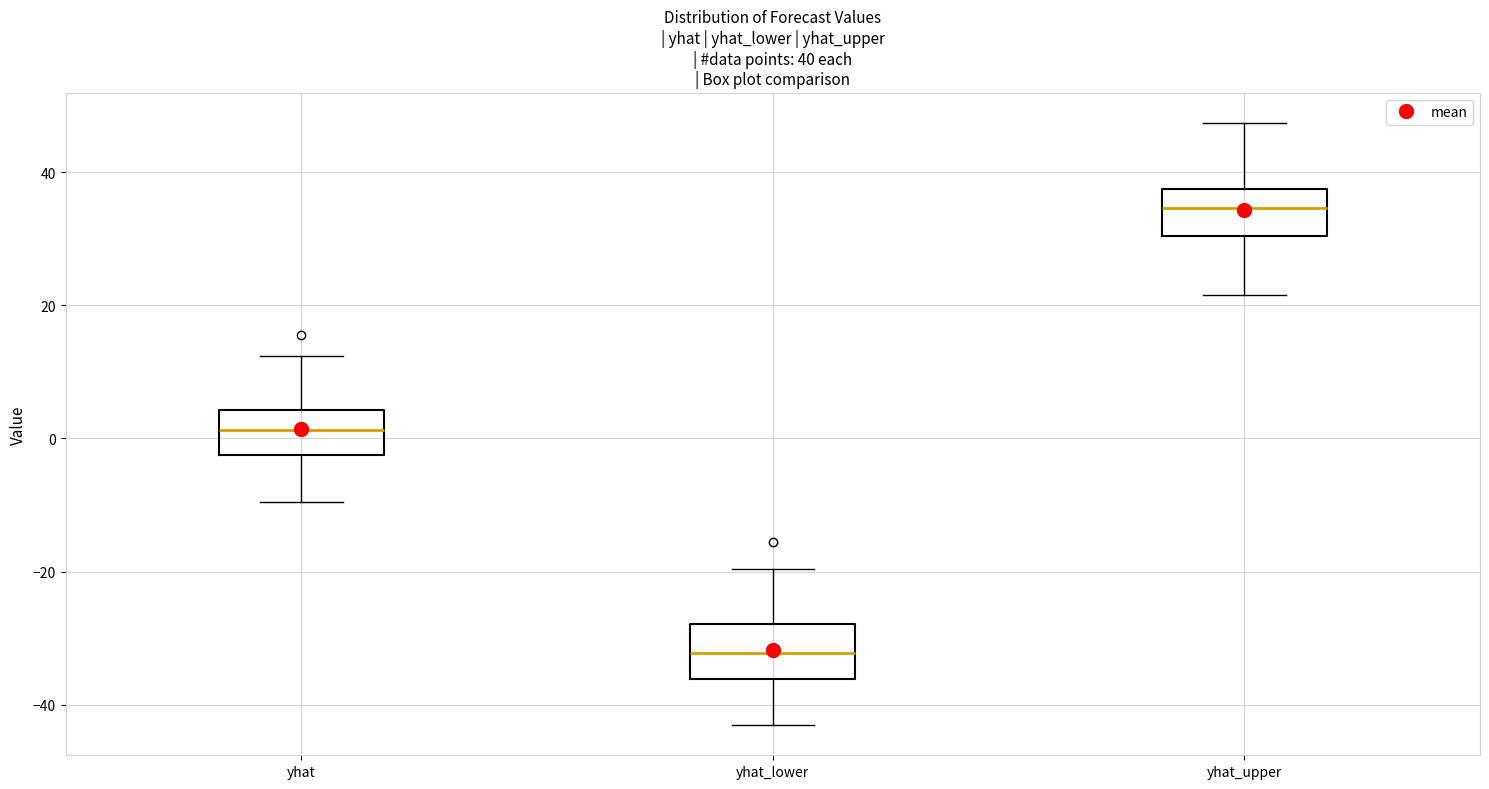

Which box's median line is the lowest?

yhat_lower